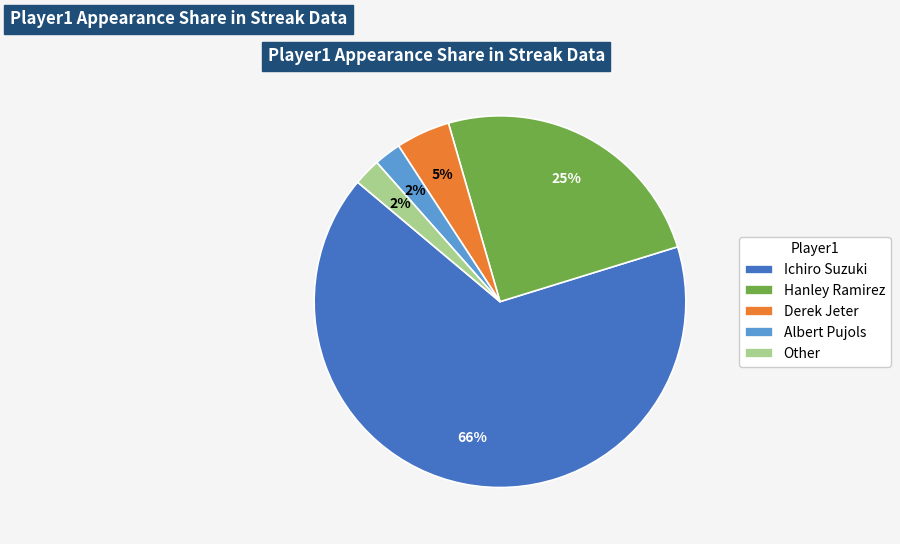

Is it true that Hanley Ramirez is 14% of the pie?

False